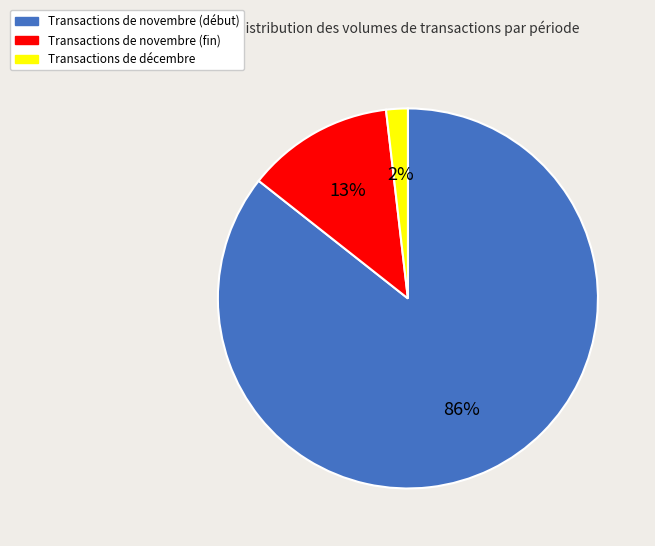

To the nearest percent, what is the combined percentage of Transactions de décembre and Transactions de novembre (début)?

87%